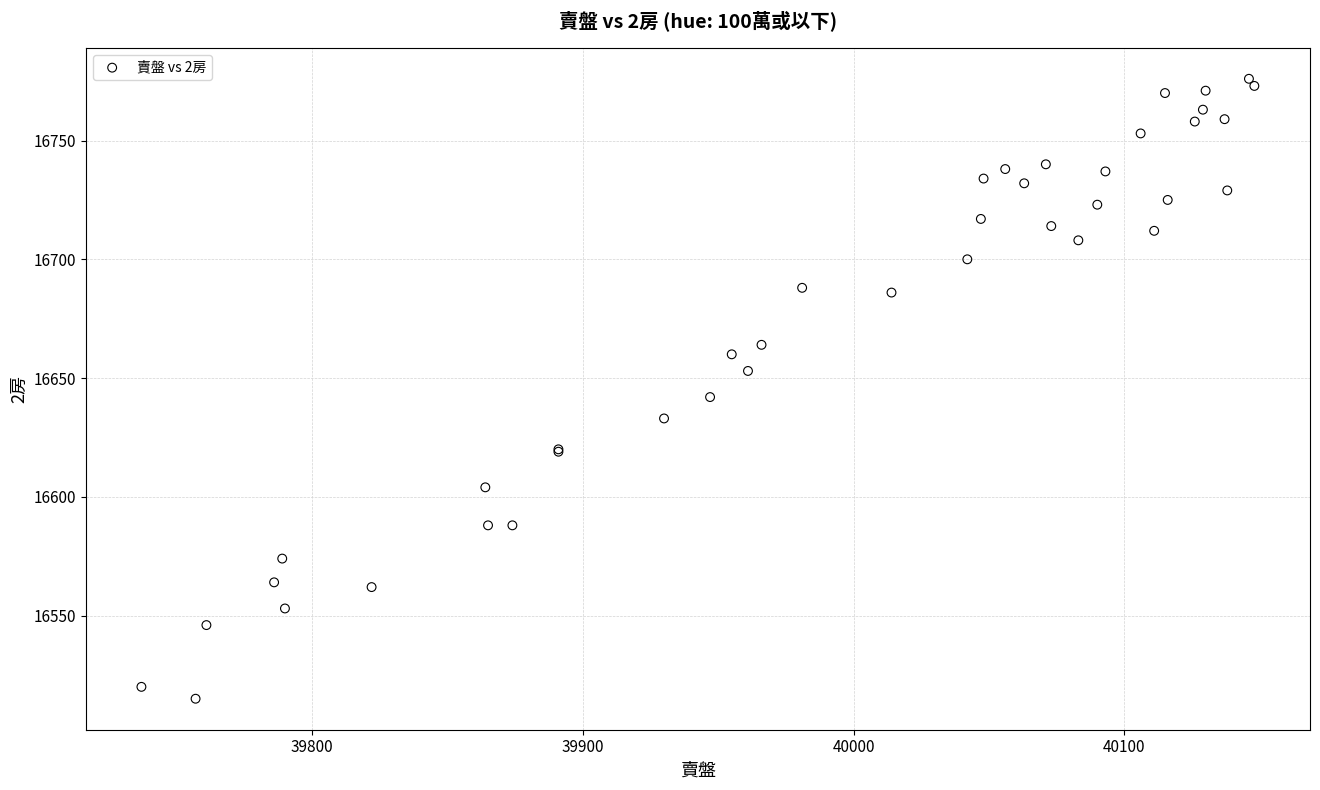

What Y value in the scatter plot is closest to 16645?

16642